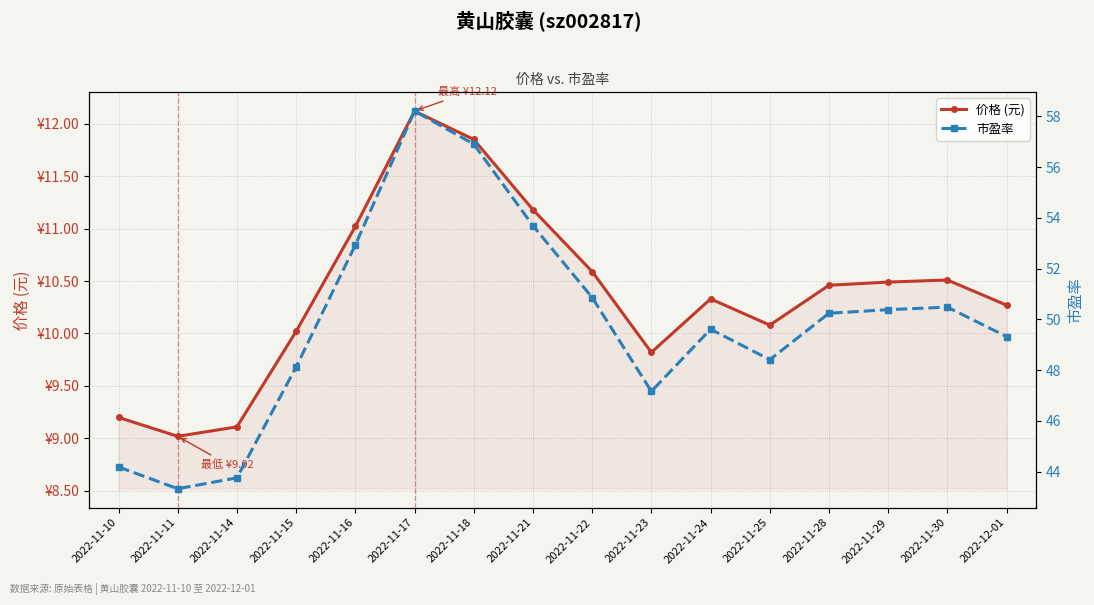

The 价格 (元) series shows 4.2 at 2022-11-24. True or false?

False